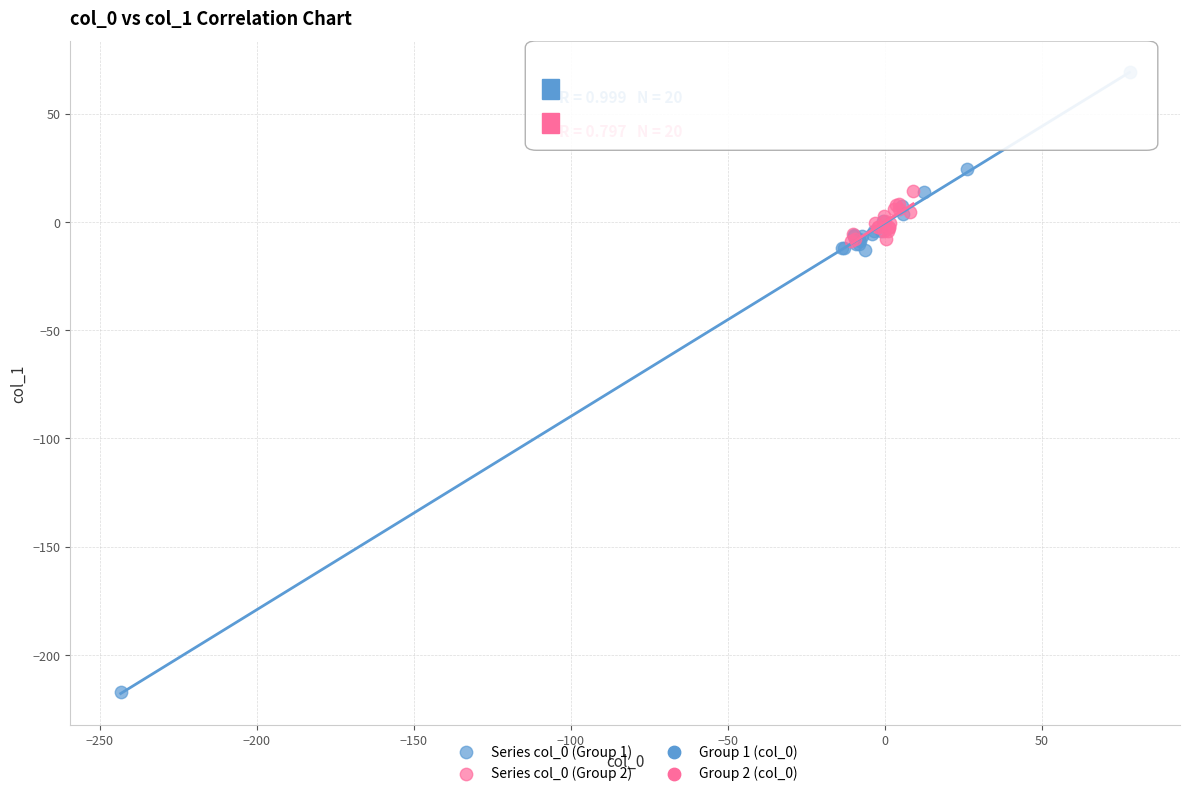

Which series reaches the minimum Y coordinate?

Series col_0 (Group 1)